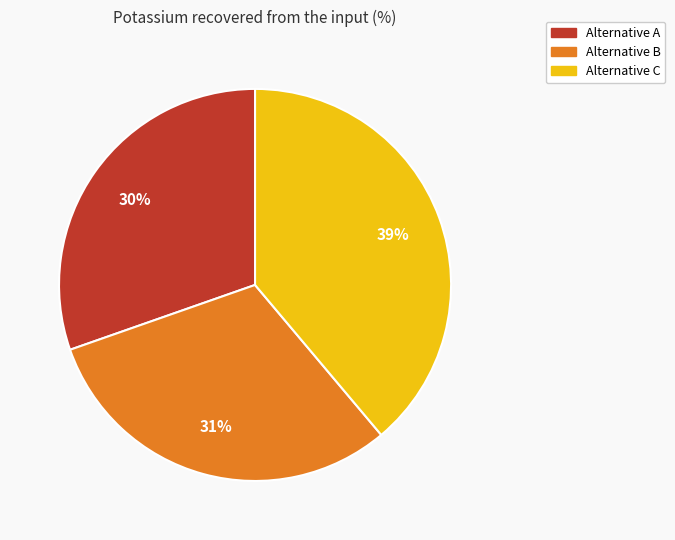

To the nearest percent, what percentage of the pie is Alternative A?

30%